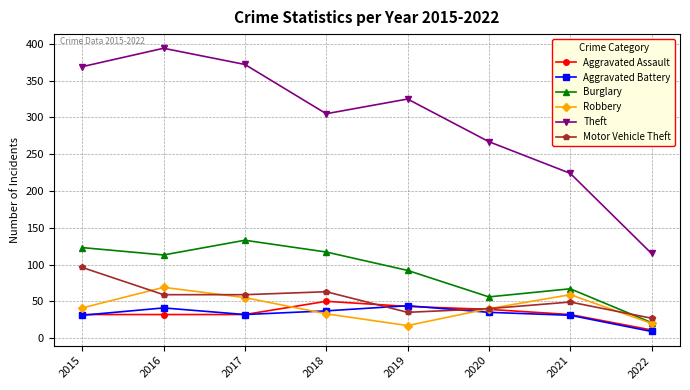

How many interior local peaks does the Aggravated Battery series have?

2